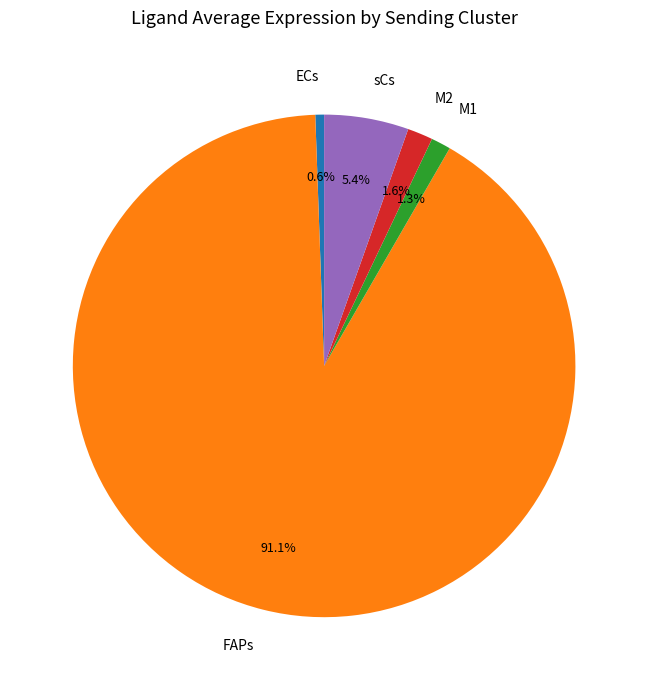

Count the number of slices in the pie.

5